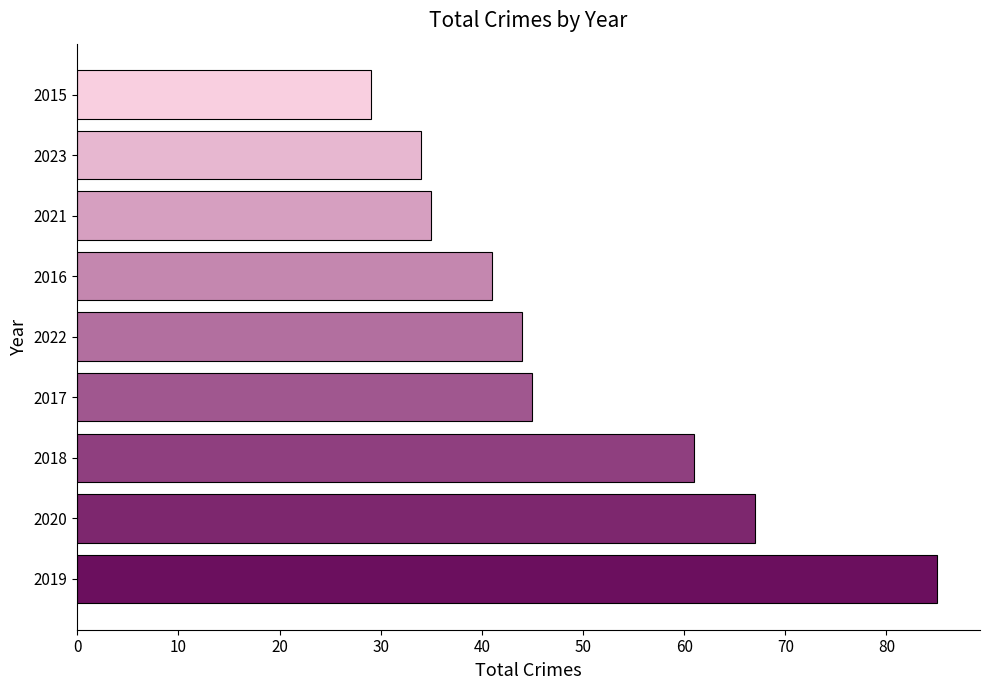

Does the chart contain stacked bars?

No